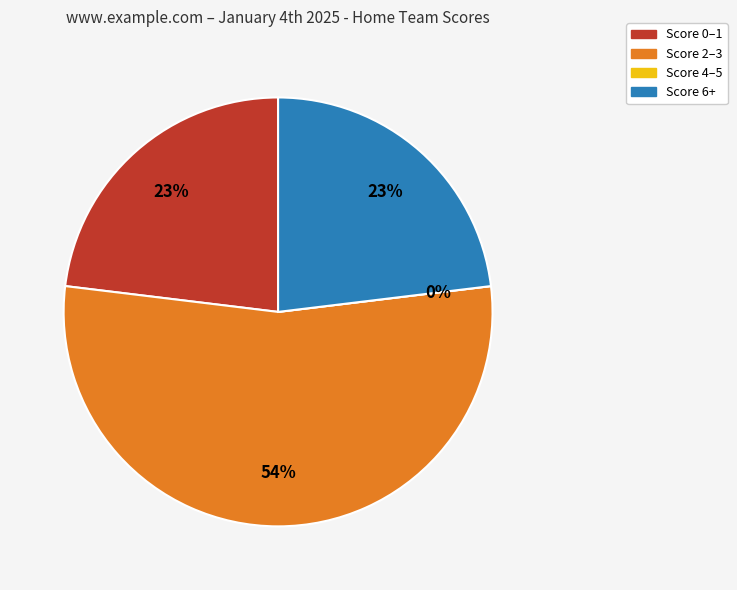

Is it true that Seattle Kraken is 19% of the pie?

False